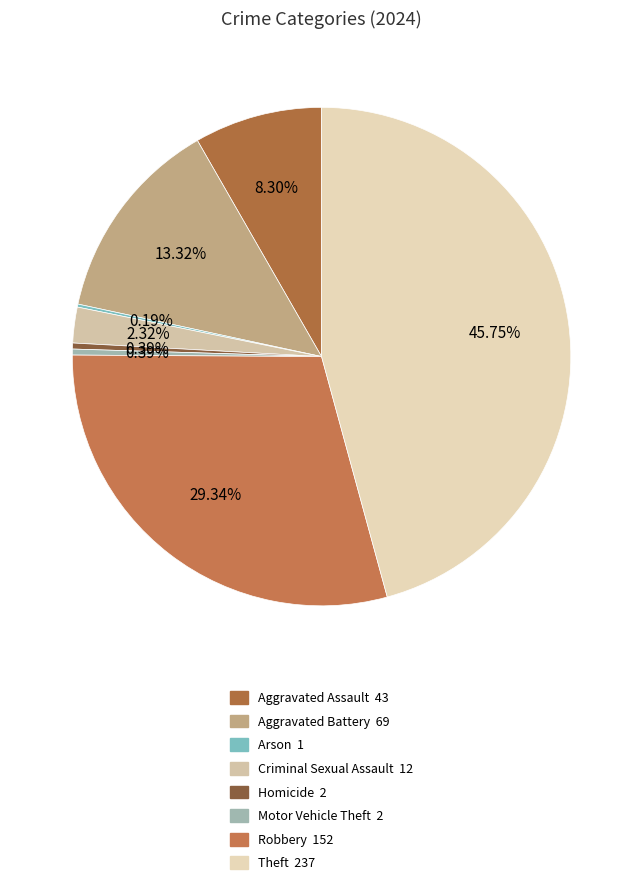

Which category has the smallest portion of the pie?

Arson